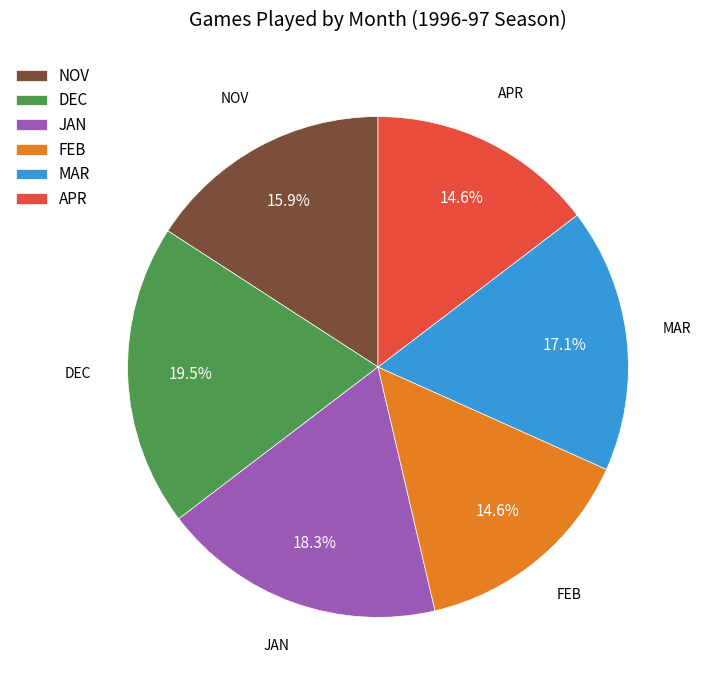

What is the ratio of the value at JAN to the value at APR?

1.3